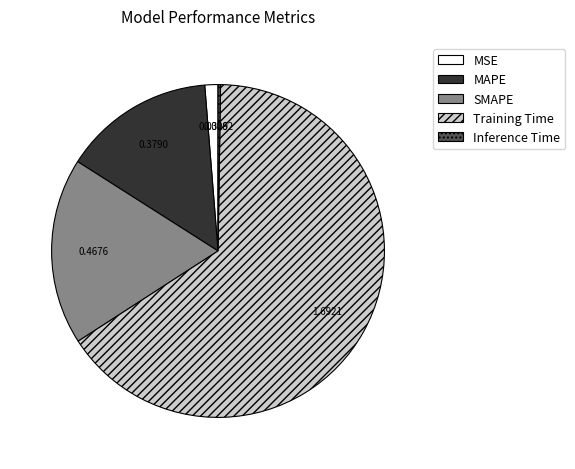

Is the sum of SMAPE and MAPE greater than half?

No